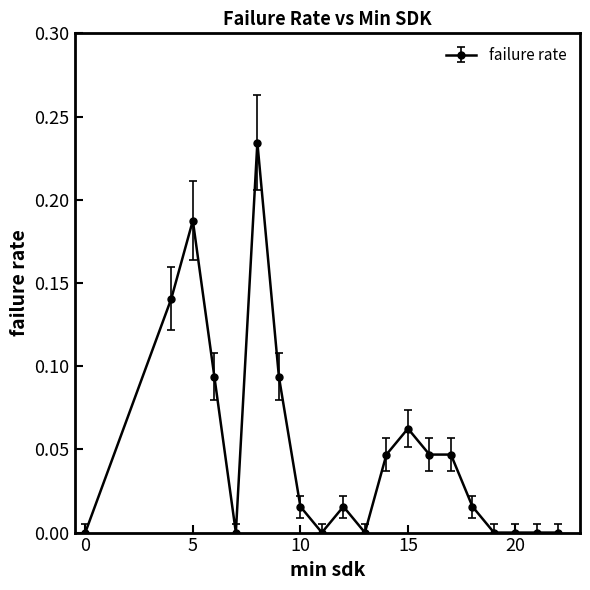

True or false: there are more than 2 points higher than both neighbors.

True